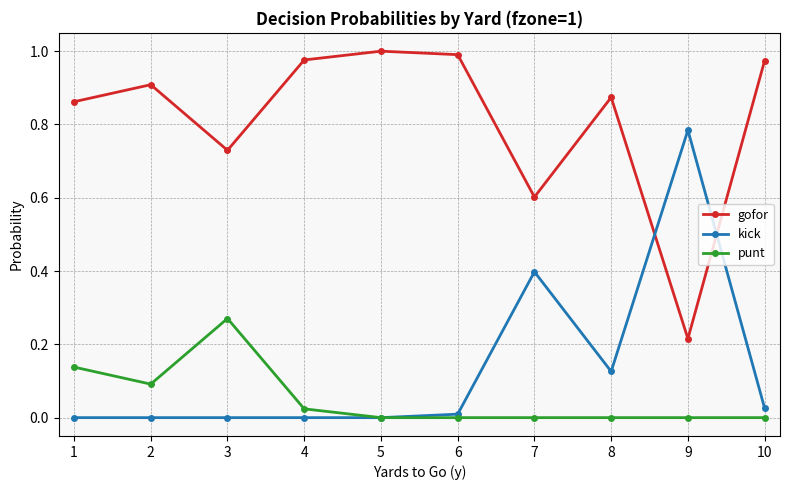

True or false: punt and gofor intersect in this chart.

False